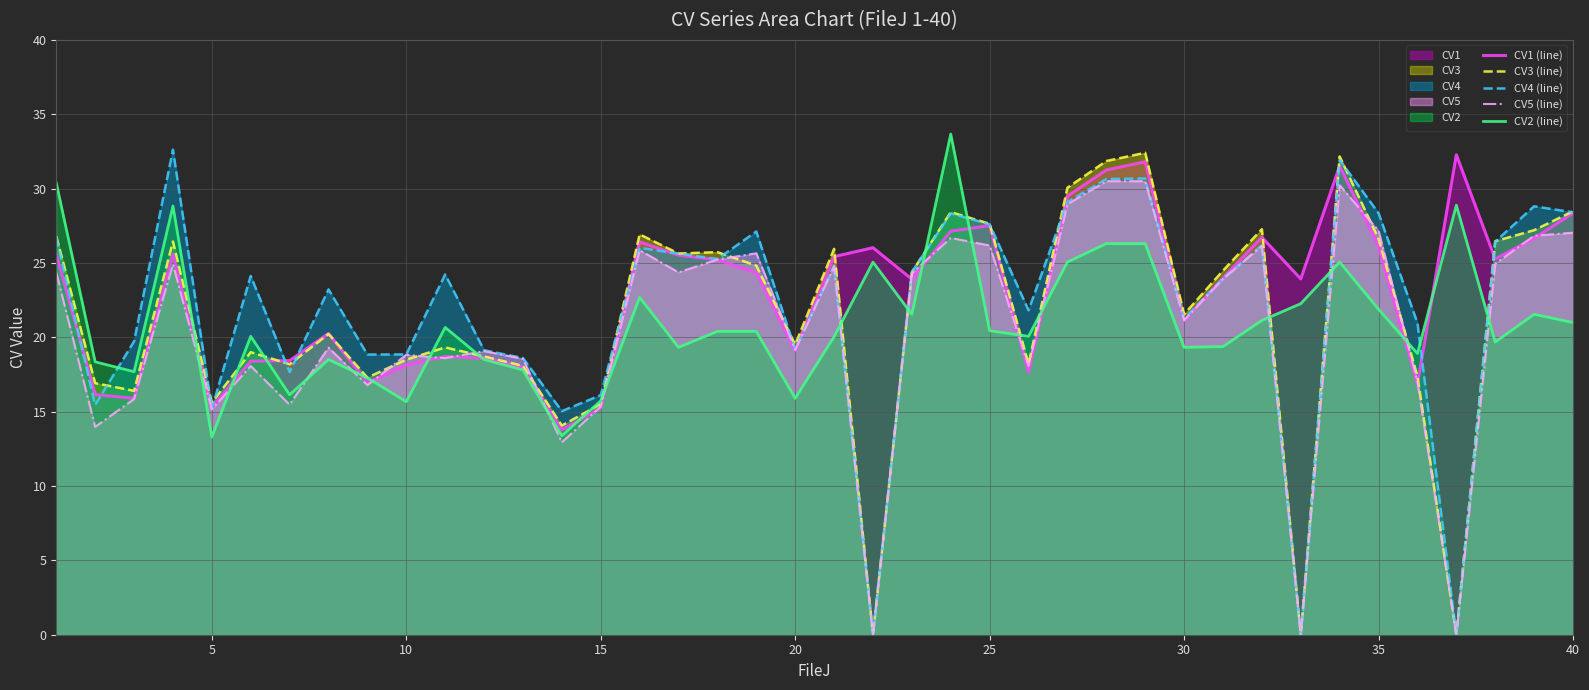

Rank the series by their average value, from highest to lowest.

CV1 (line), CV4 (line), CV3 (line), CV2 (line), CV5 (line)